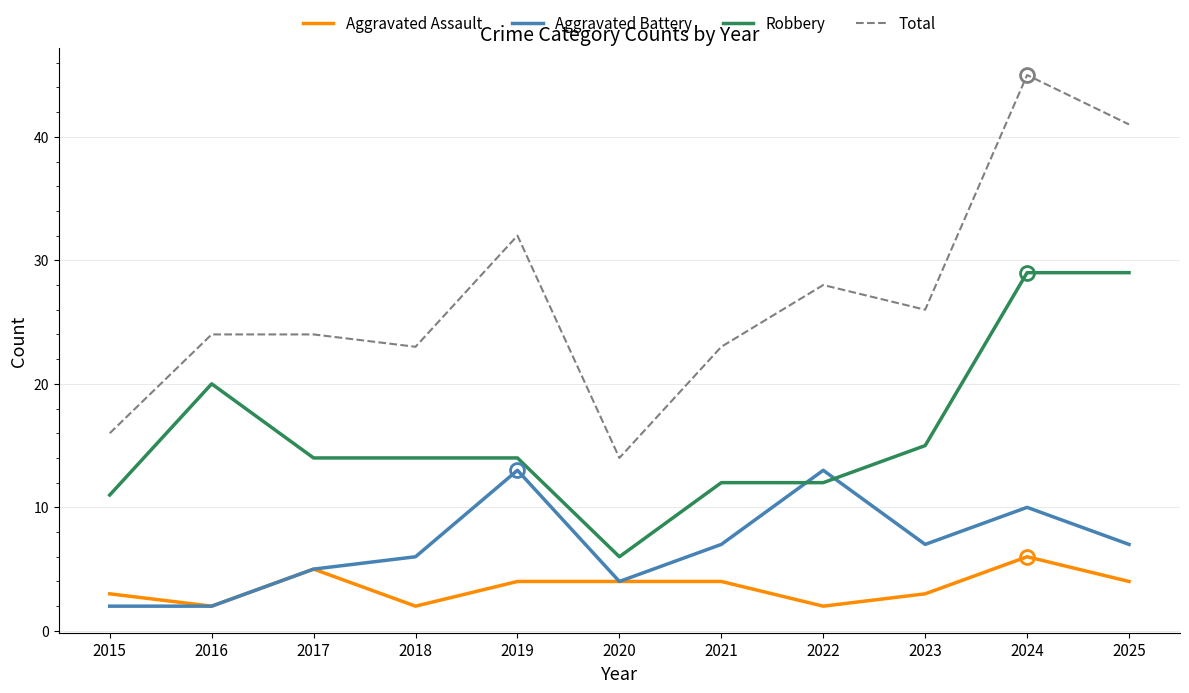

What is the greatest value displayed?

45